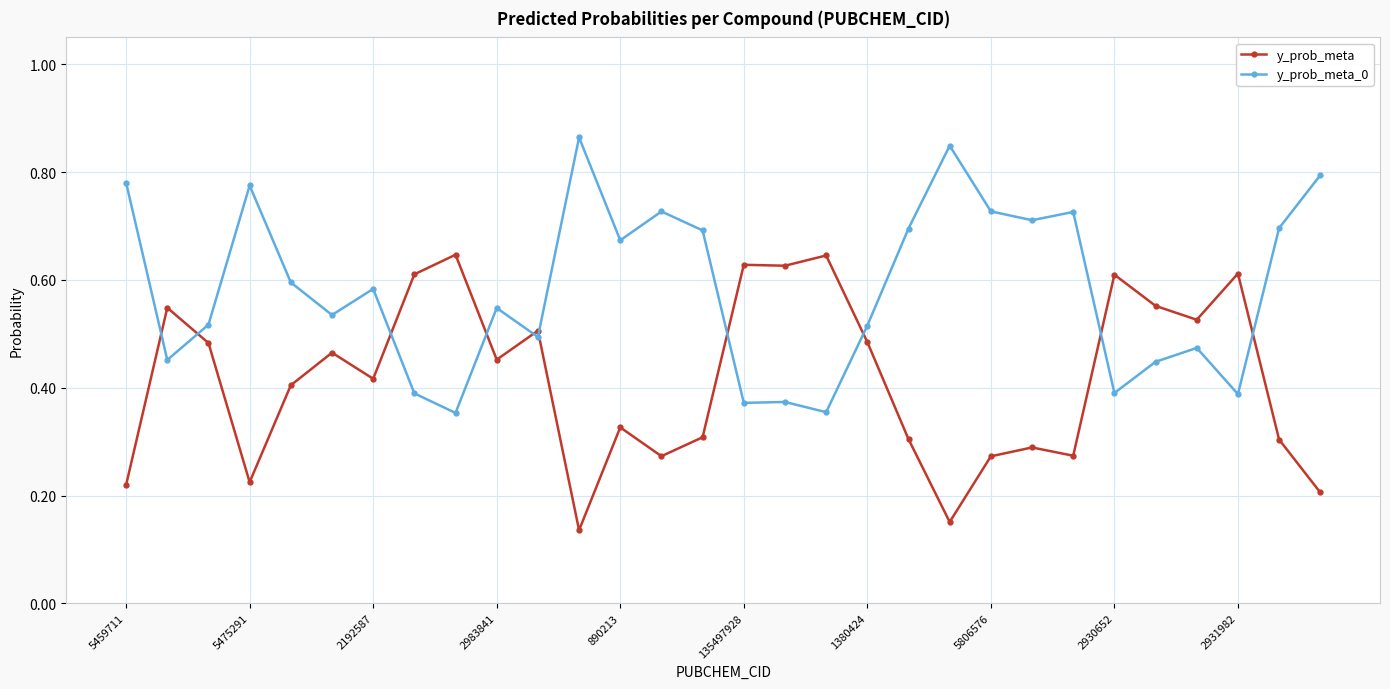

How many intersections are there between y_prob_meta_0 and y_prob_meta?

10